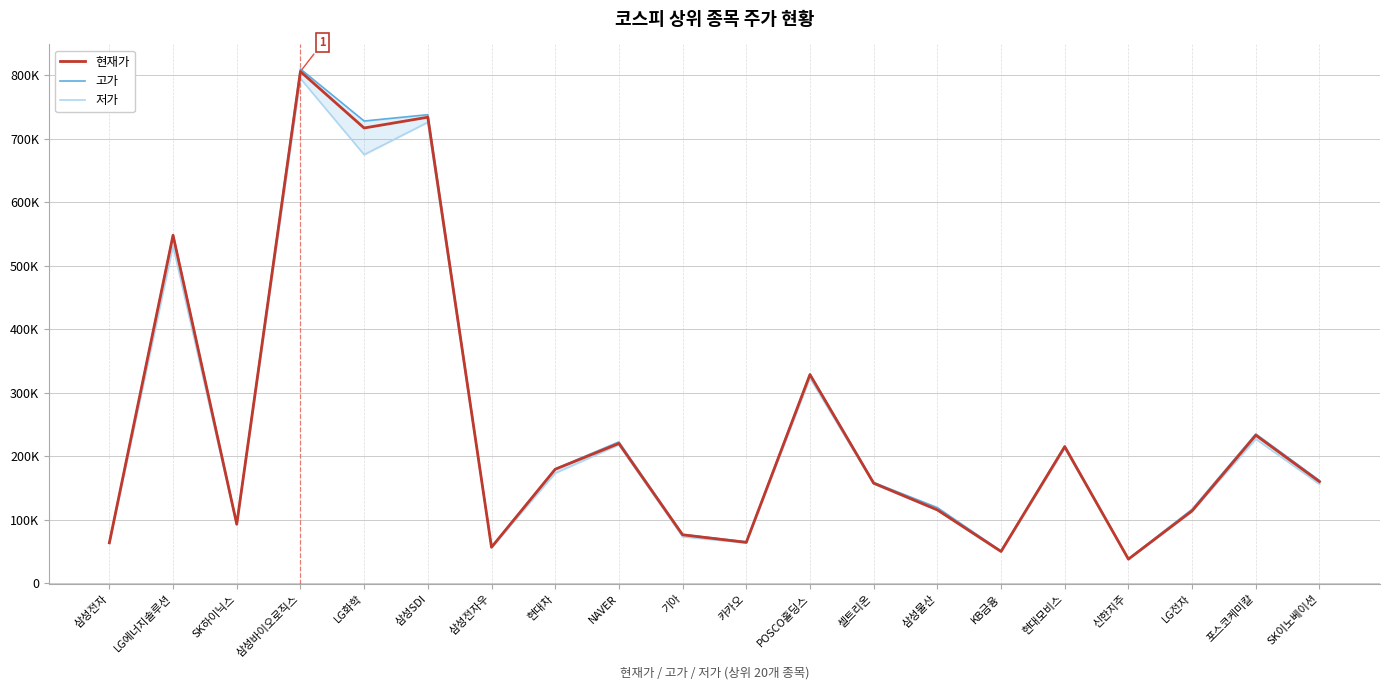

What is the value of the 현재가 point at the 4th from the left?

806000